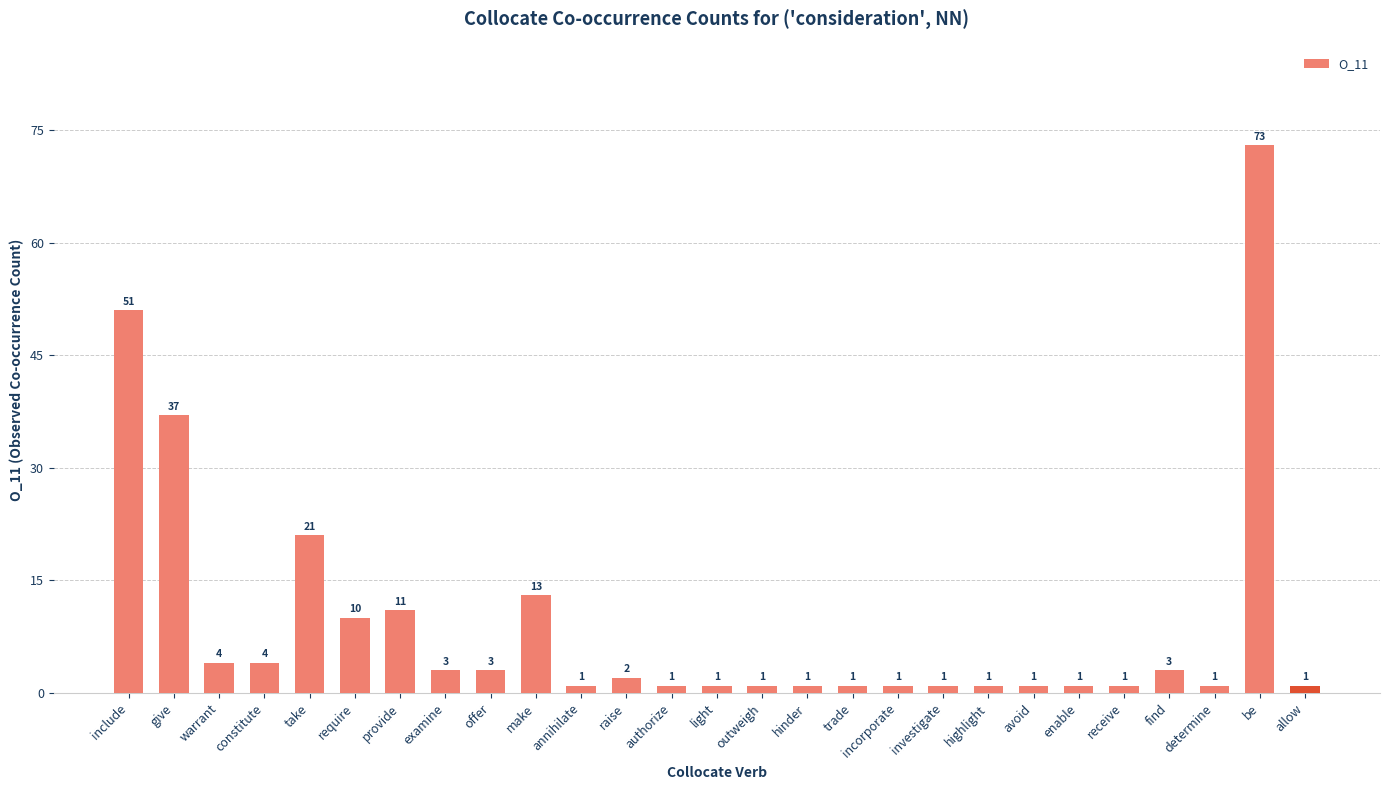

True or false: the data shows 4 at provide.

False